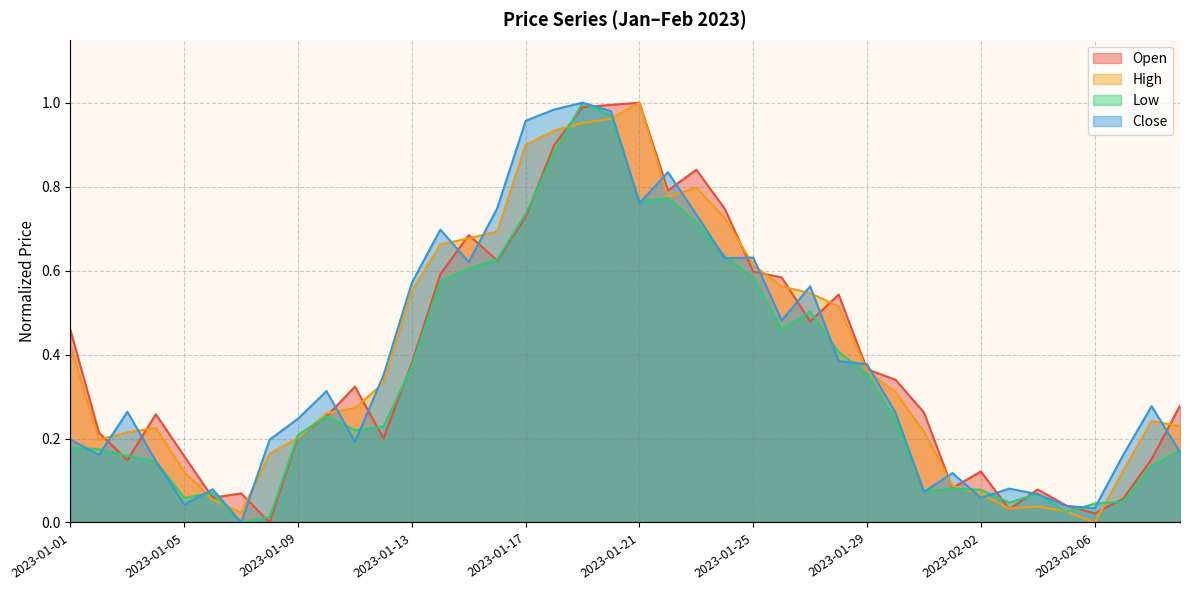

At how many categories does at least one series exceed 0?

40